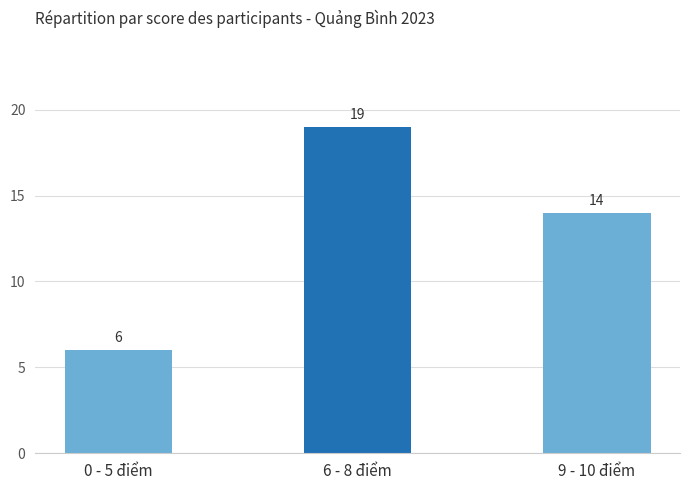

What is the sum of the values at 6 - 8 điểm and 9 - 10 điểm?

33